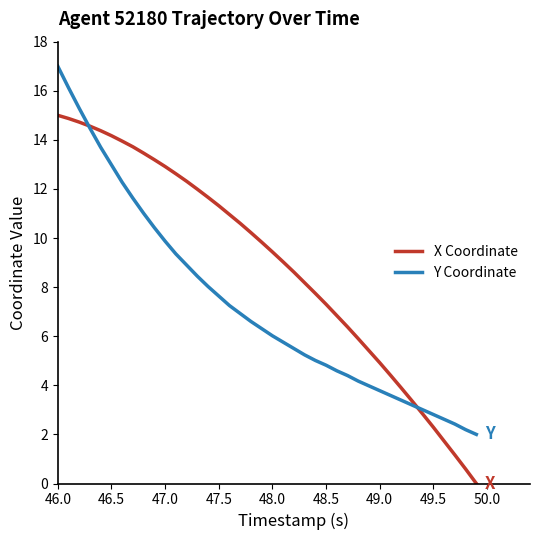

Rank the series by their average value, from lowest to highest.

Y Coordinate, X Coordinate